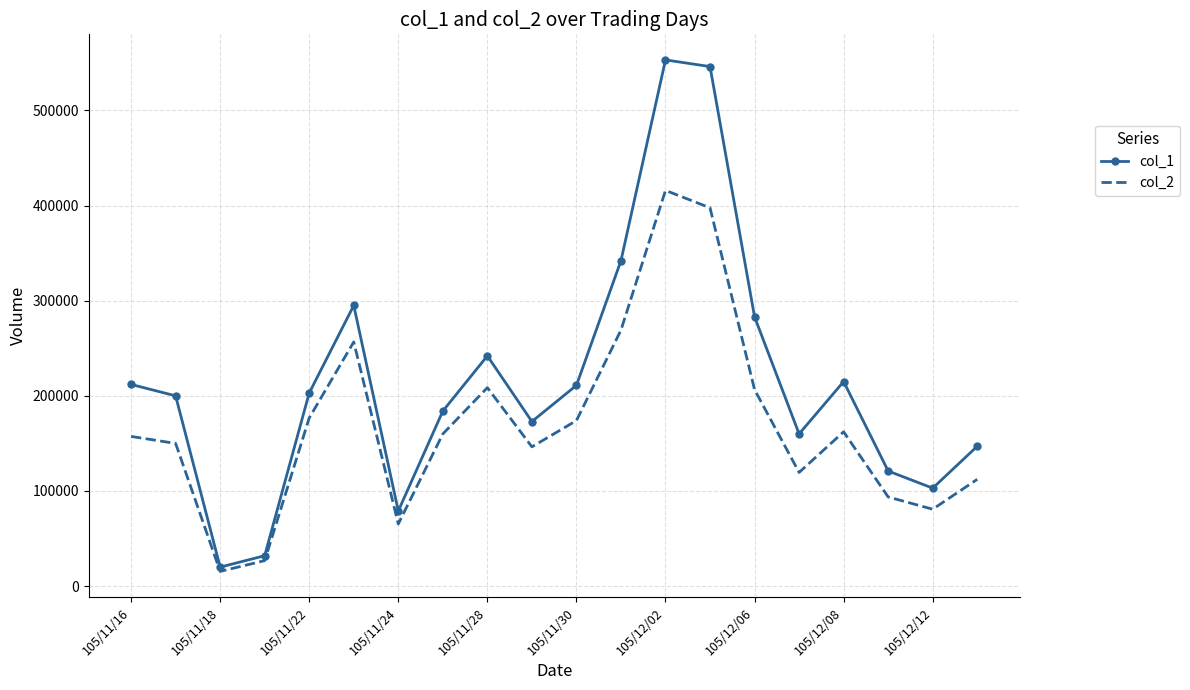

Rank the series by their maximum value, from lowest to highest.

col_2, col_1